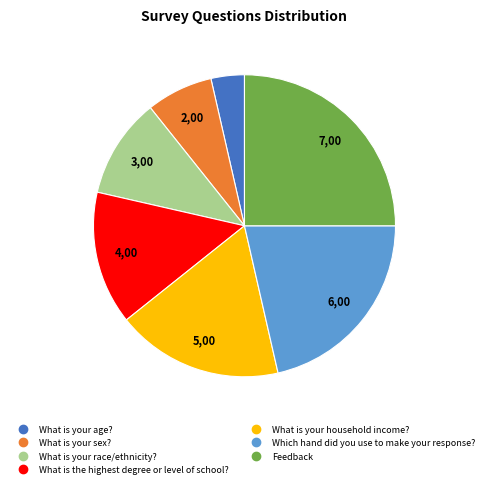

Between What is your sex? and What is your race/ethnicity?, which is larger?

What is your race/ethnicity?